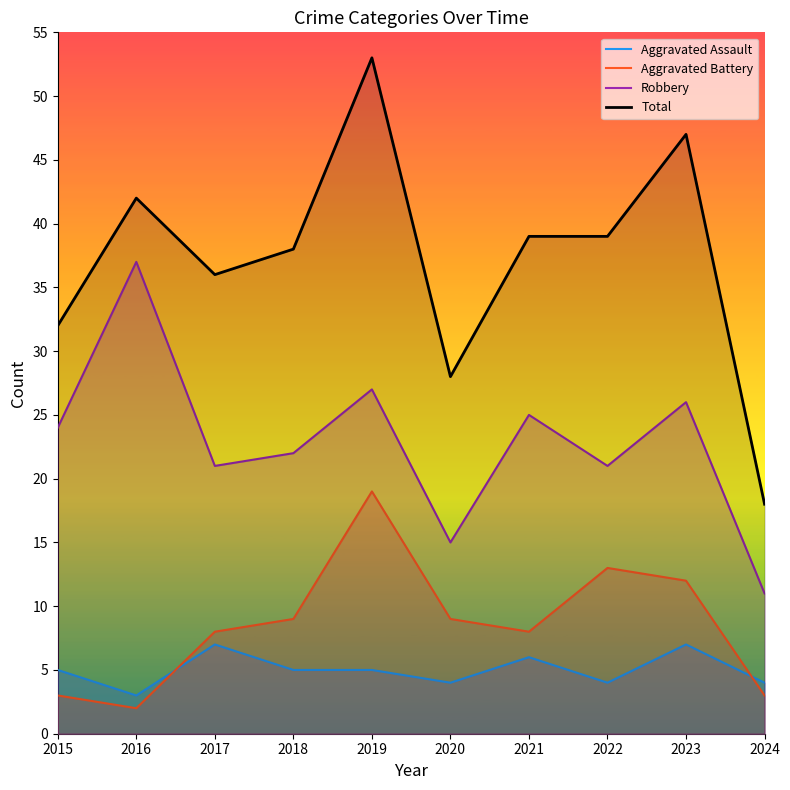

Reading right to left, what are all the values shown in this chart?

Aggravated Assault: 4	7	4	6	4	5	5	7	3	5
Aggravated Battery: 3	12	13	8	9	19	9	8	2	3
Robbery: 11	26	21	25	15	27	22	21	37	24
Total: 18	47	39	39	28	53	38	36	42	32